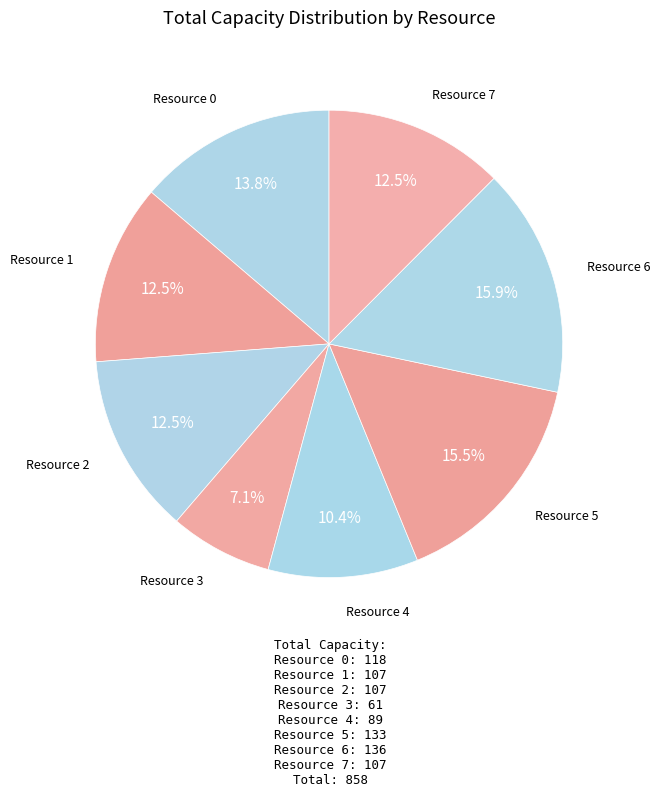

How many segments does this pie chart have?

8